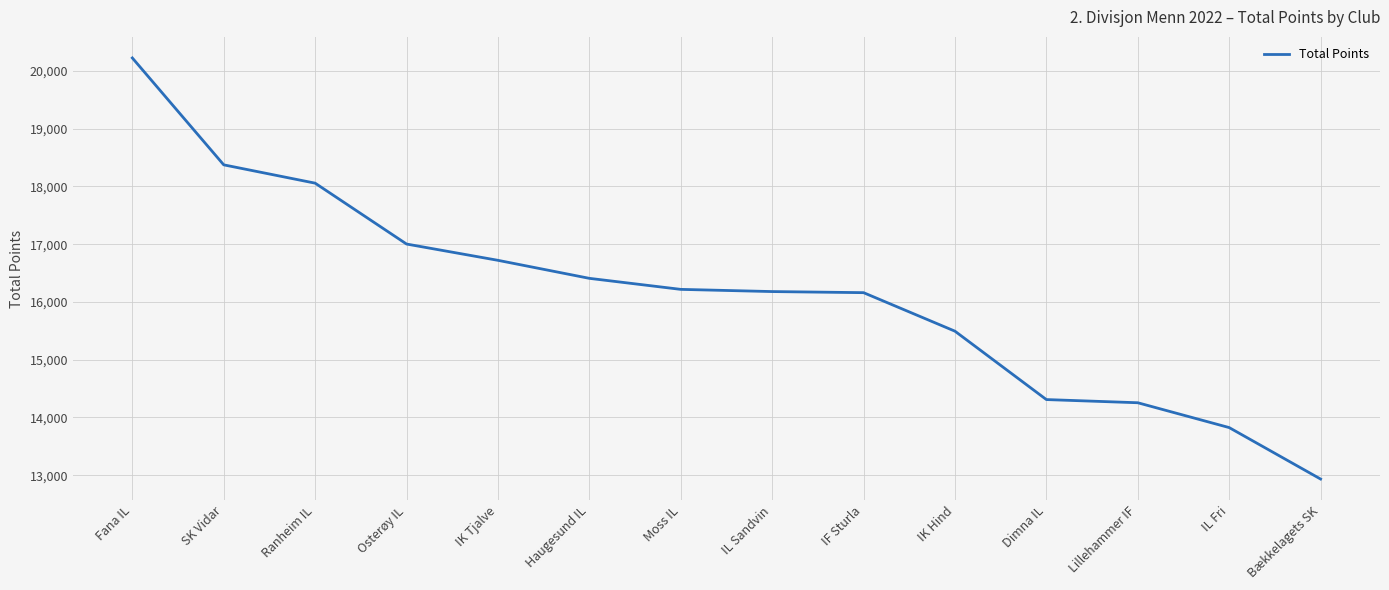

What is the ratio of the value at Lillehammer IF to the value at SK Vidar?

0.8